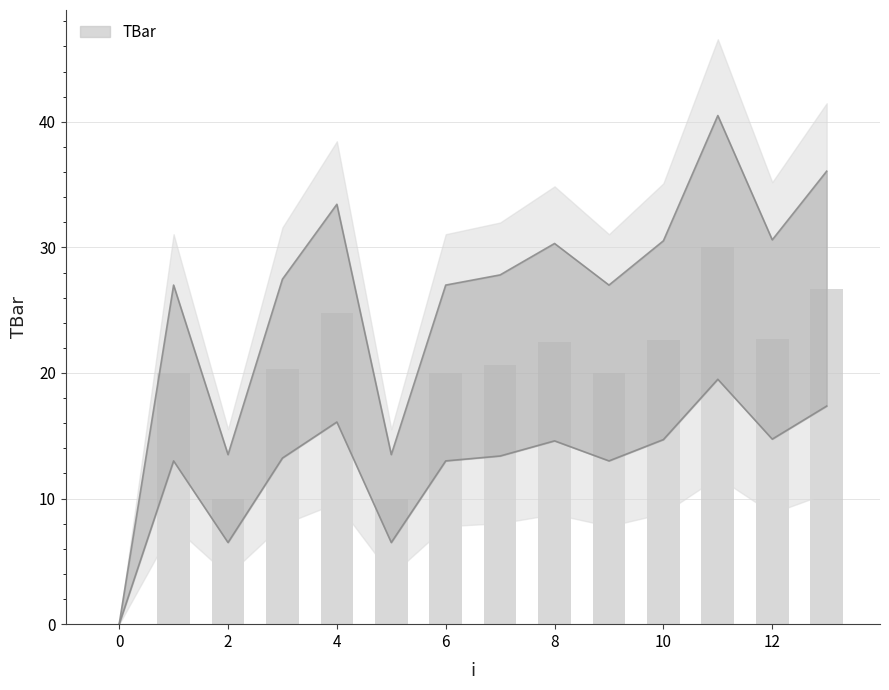

How many positive values are there?

13